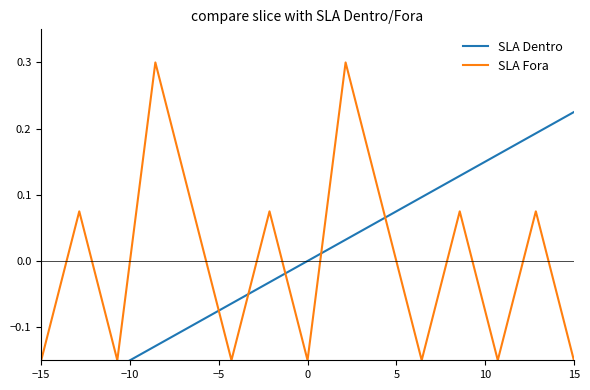

Which series ends up on top after the final intersection of SLA Fora and SLA Dentro?

SLA Dentro